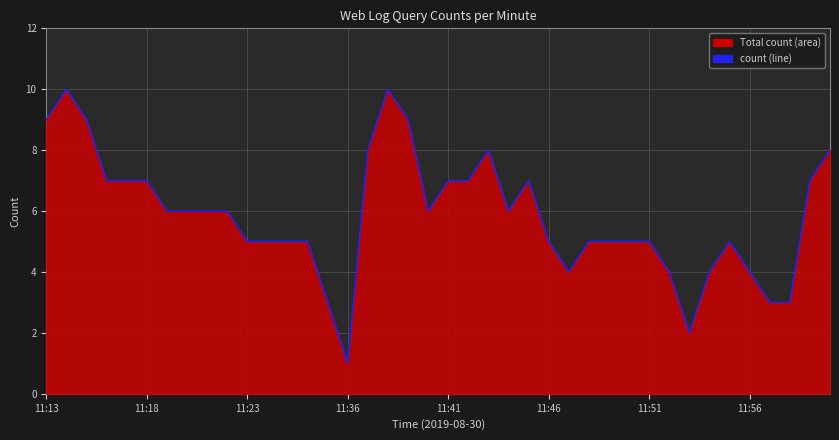

True or false: the data shows 5 at 34.

True